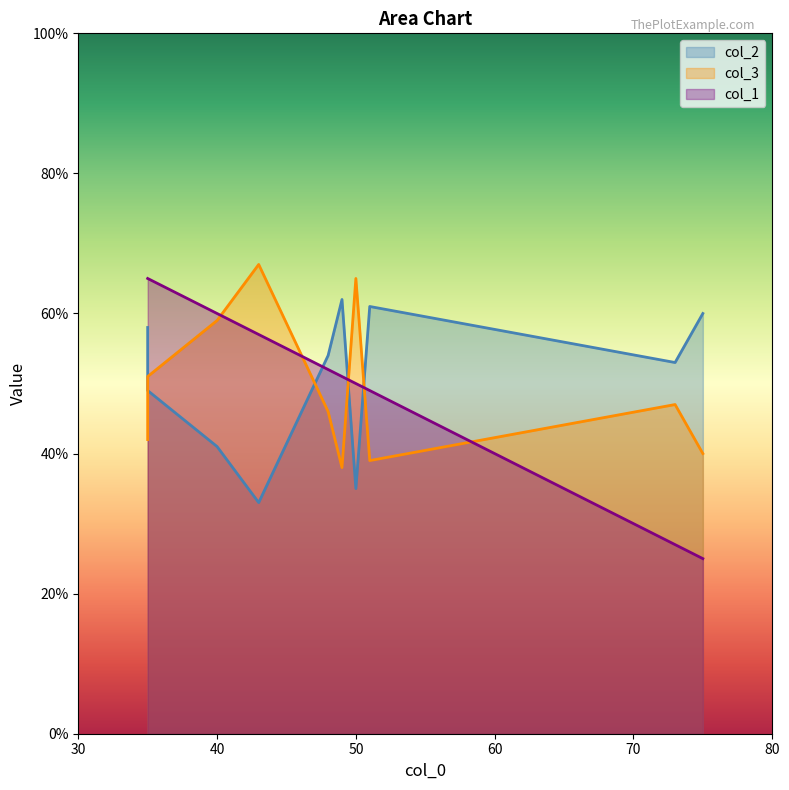

True or false: col_3 and col_2 intersect in this chart.

True